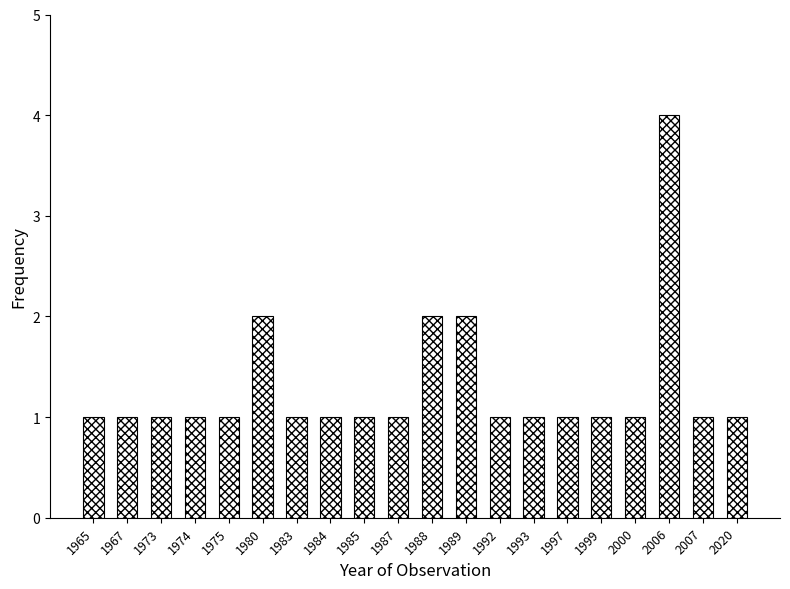

Reading right to left, transcribe all the data shown in this chart.

2020=1	2007=1	2006=4	2000=1	1999=1	1997=1	1993=1	1992=1	1989=2	1988=2	1987=1	1985=1	1984=1	1983=1	1980=2	1975=1	1974=1	1973=1	1967=1	1965=1